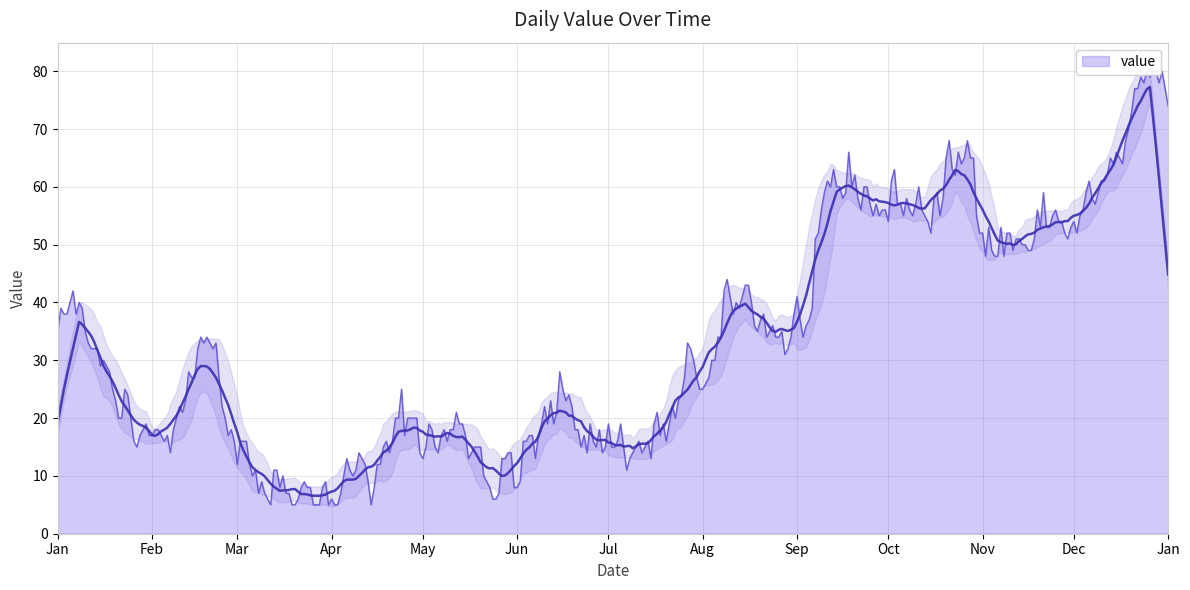

Between 2023-05-01 and 2023-06-15, which is larger?

2023-05-01